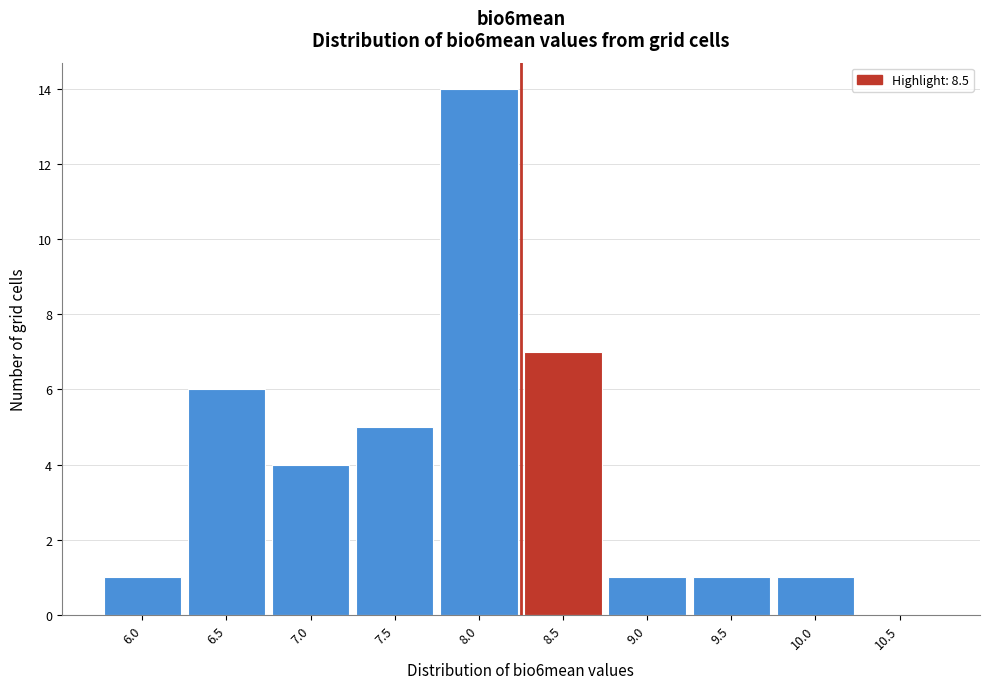

Reading left to right, list all the values displayed in this chart.

6.0=1	6.5=6	7.0=4	7.5=5	8.0=14	8.5=7	9.0=1	9.5=1	10.0=1	10.5=0